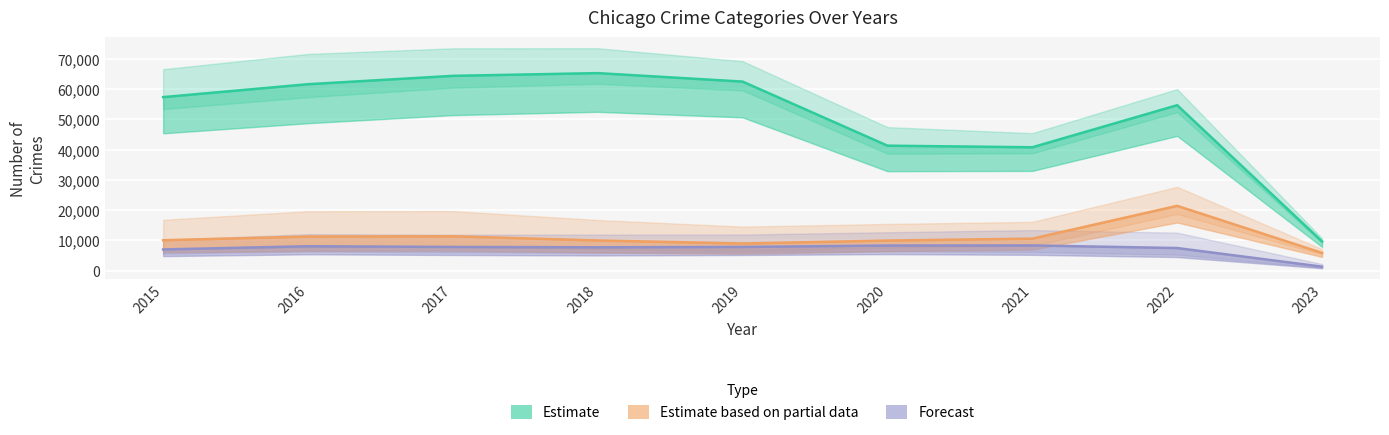

Reading left to right, extract all data points from this chart.

Theft: 2015=57350	2016=61618	2017=64381	2018=65285	2019=62485	2020=41312	2021=40782	2022=54684	2023=9673
Motor Vehicle Theft: 2015=10068	2016=11286	2017=11380	2018=9984	2019=8977	2020=9956	2021=10598	2022=21425	2023=5888
Aggravated Battery: 2015=7018	2016=8085	2017=7845	2018=7734	2019=7857	2020=8319	2021=8348	2022=7487	2023=1336